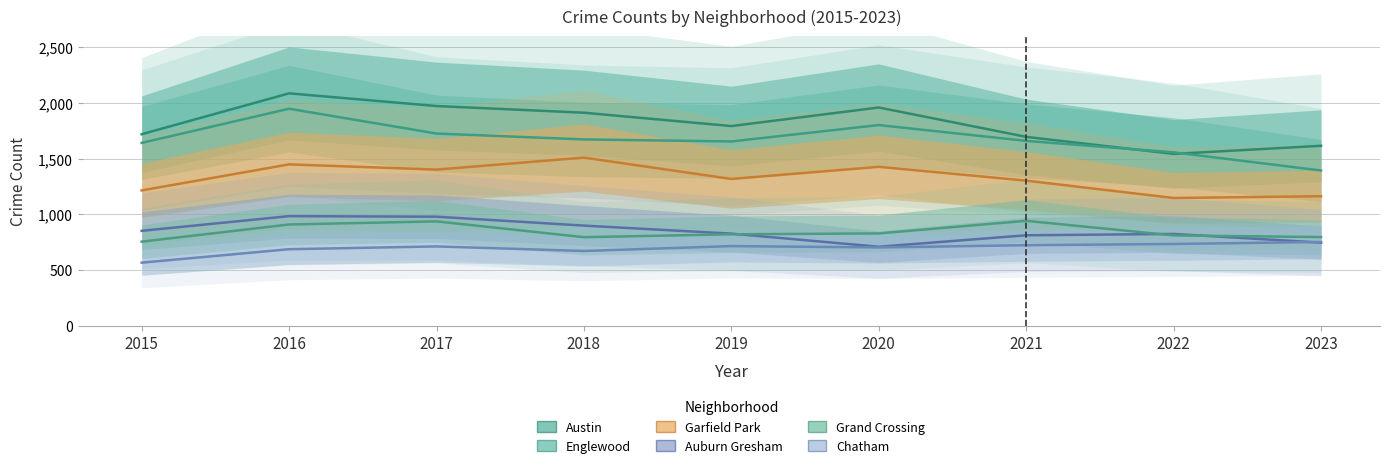

What is the greatest value displayed?

2086